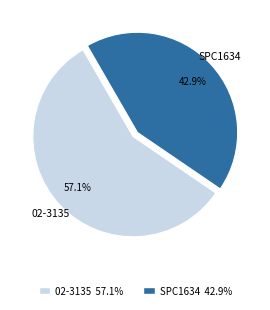

What percentage is the SPC1634 slice, to the nearest percent?

43%